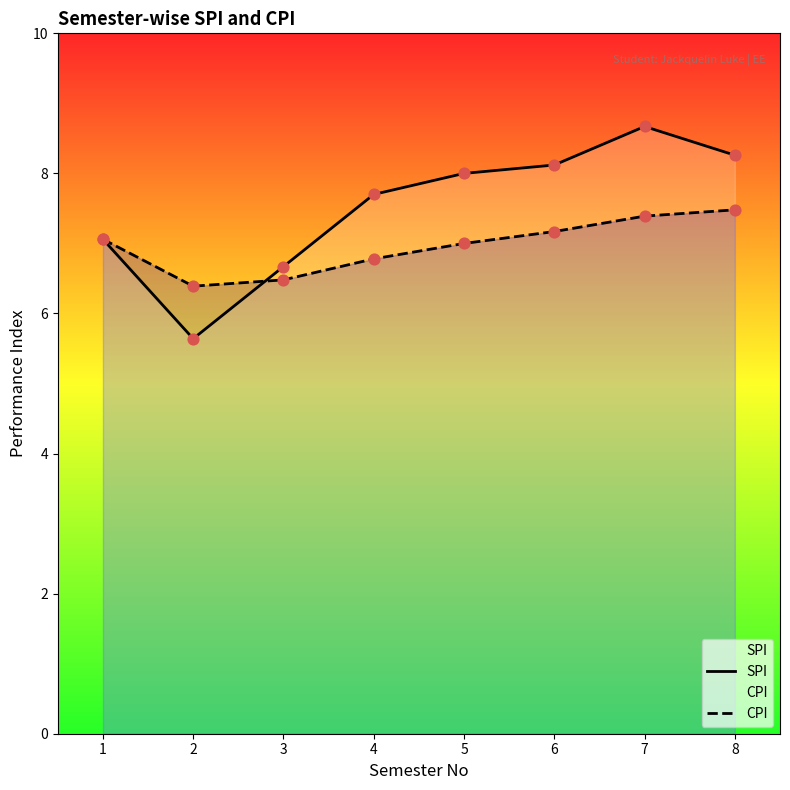

What is the total value across all series at 6?

15.3